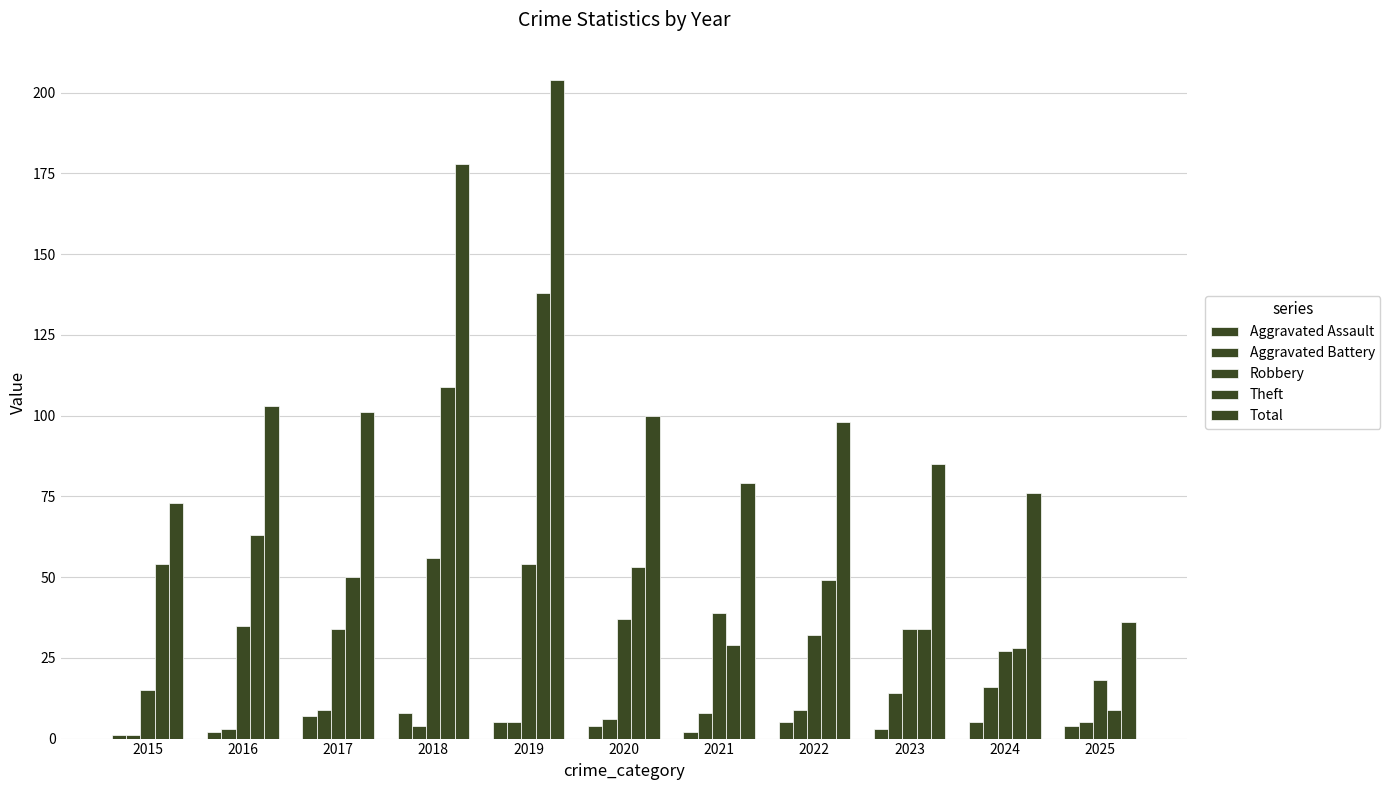

What is the difference between the second highest and second lowest values in the Theft series?

81